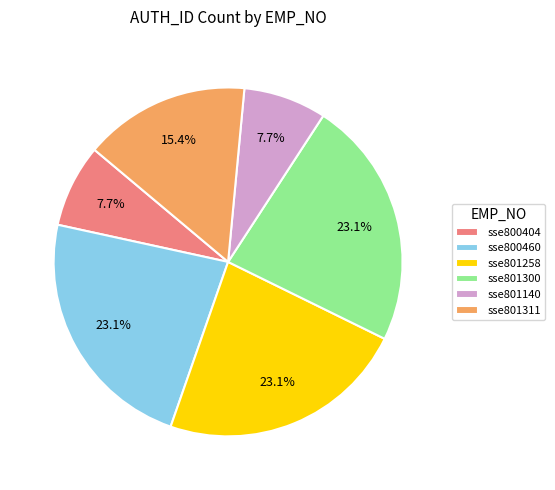

Is sse801258 the majority of the pie?

No